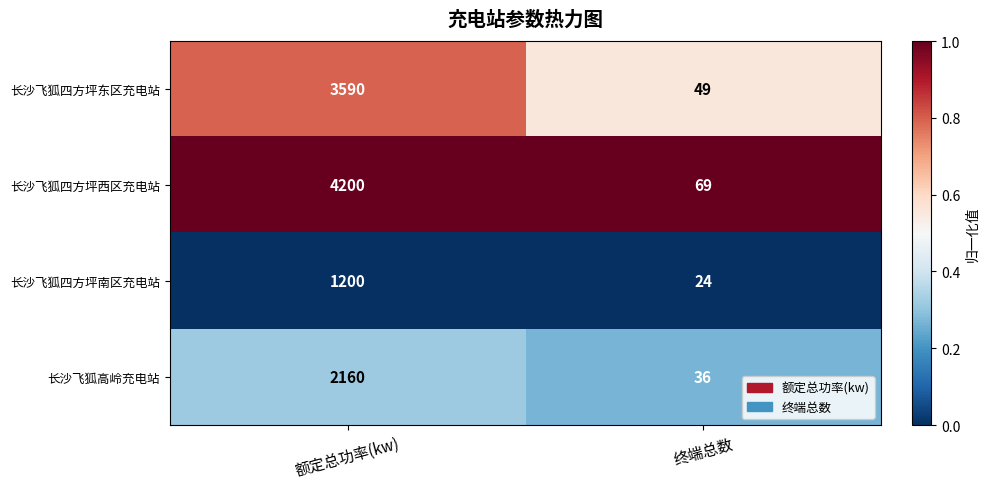

At which category is the sum across all series the highest?

额定总功率(kw)